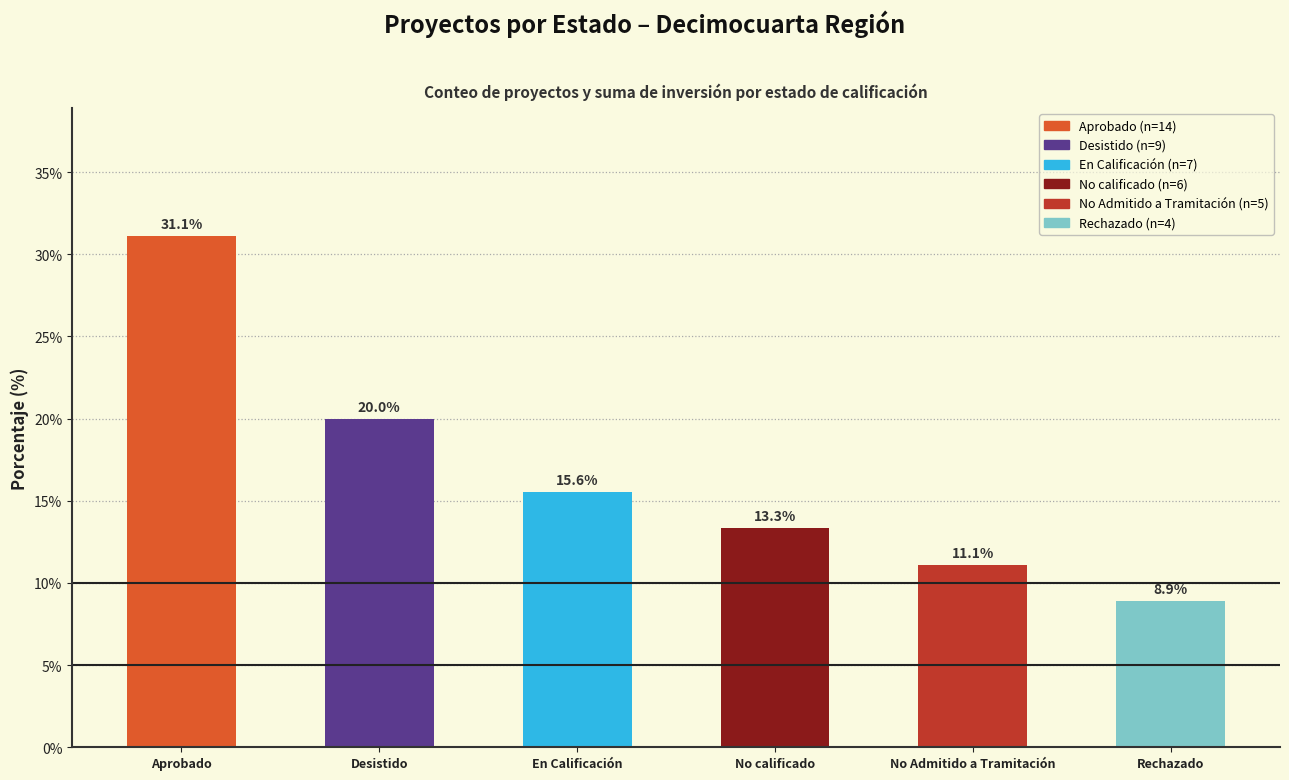

What is the average value?

16.7